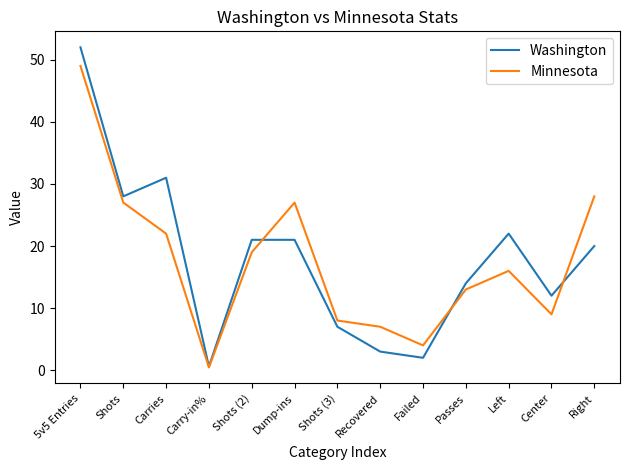

What is the difference between the highest and lowest values at Recovered?

4.0